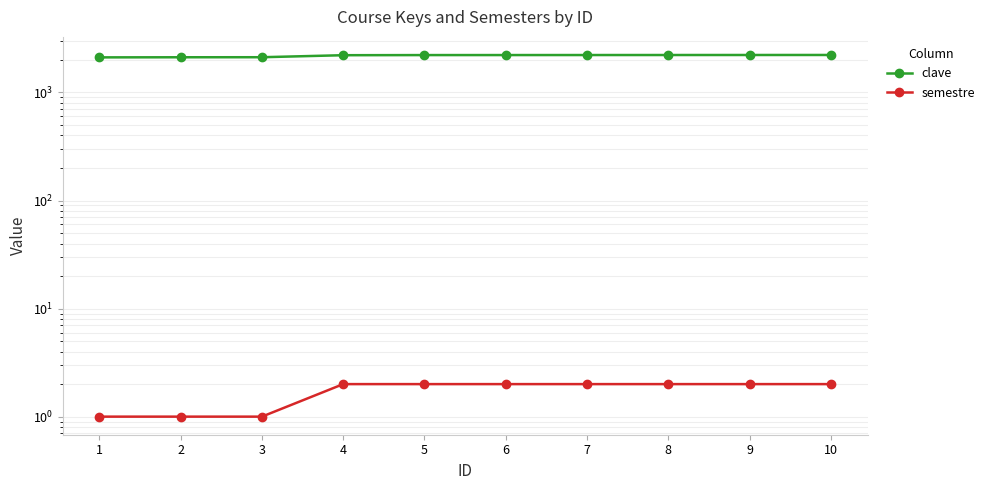

What is the sum of all semestre values?

17